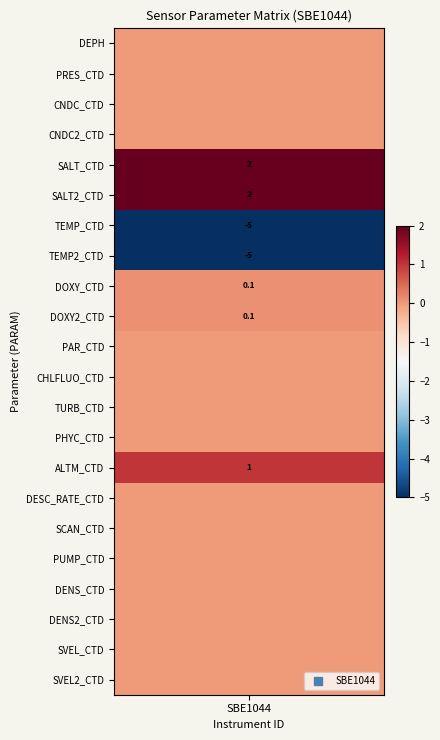

What is the difference between the maximum and second lowest values?

7.0